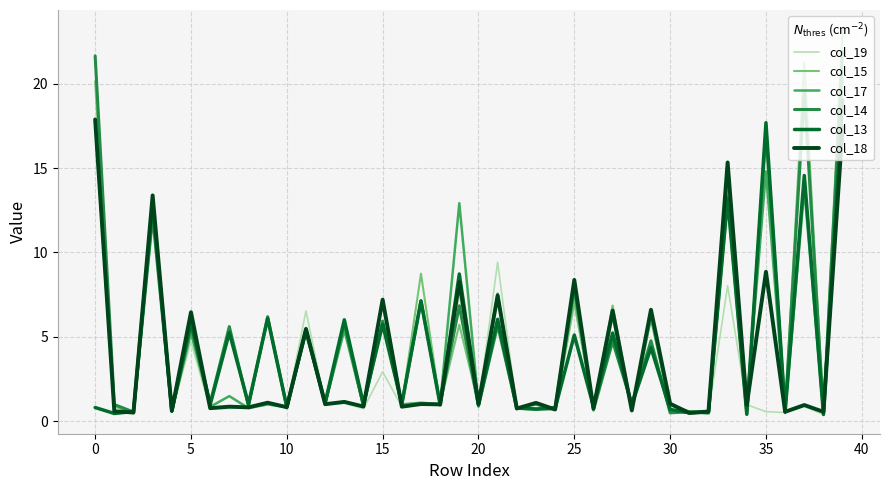

What is the highest value of the col_19 series?

22.0